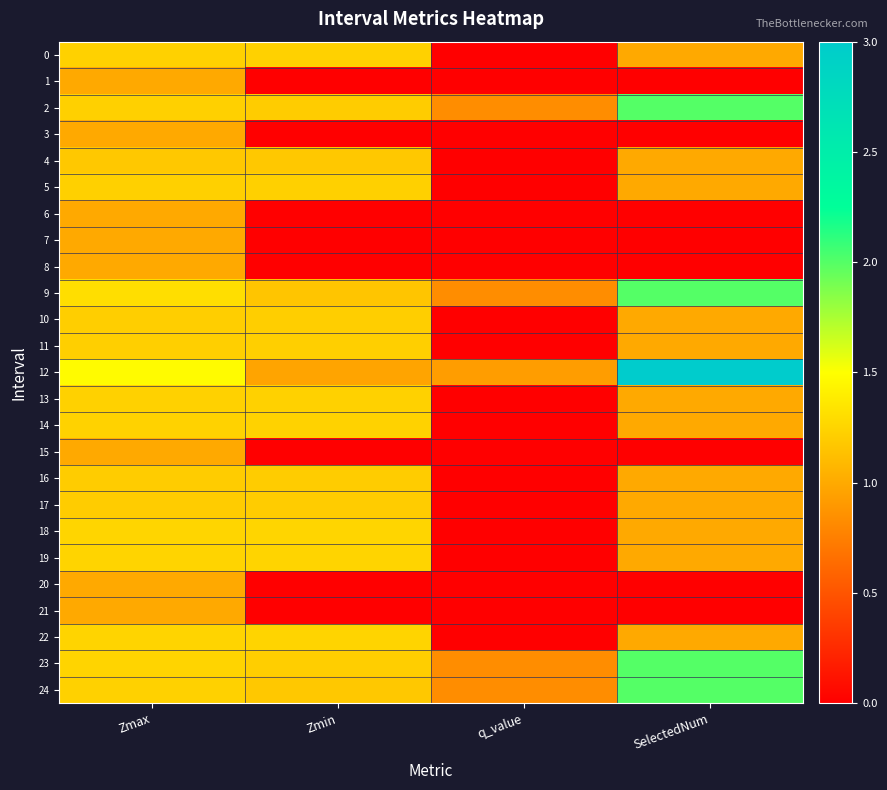

Reading left to right, extract all data points from this chart.

0: Zmax=1.2	Zmin=1.2	q_value=-0.0	SelectedNum=1.0
1: Zmax=1.0	Zmin=0.0	q_value=0.0	SelectedNum=0.0
2: Zmax=1.2	Zmin=1.2	q_value=0.8	SelectedNum=2.0
3: Zmax=1.0	Zmin=0.0	q_value=0.0	SelectedNum=0.0
4: Zmax=1.2	Zmin=1.2	q_value=-0.0	SelectedNum=1.0
5: Zmax=1.2	Zmin=1.2	q_value=-0.0	SelectedNum=1.0
6: Zmax=1.0	Zmin=0.0	q_value=0.0	SelectedNum=0.0
7: Zmax=1.0	Zmin=0.0	q_value=0.0	SelectedNum=0.0
8: Zmax=1.0	Zmin=0.0	q_value=0.0	SelectedNum=0.0
9: Zmax=1.3	Zmin=1.2	q_value=0.8	SelectedNum=2.0
10: Zmax=1.2	Zmin=1.2	q_value=-0.0	SelectedNum=1.0
11: Zmax=1.2	Zmin=1.2	q_value=-0.0	SelectedNum=1.0
12: Zmax=1.5	Zmin=1.0	q_value=0.9	SelectedNum=3.0
13: Zmax=1.2	Zmin=1.2	q_value=-0.0	SelectedNum=1.0
14: Zmax=1.2	Zmin=1.2	q_value=-0.0	SelectedNum=1.0
15: Zmax=1.0	Zmin=0.0	q_value=0.0	SelectedNum=0.0
16: Zmax=1.2	Zmin=1.2	q_value=-0.0	SelectedNum=1.0
17: Zmax=1.2	Zmin=1.2	q_value=-0.0	SelectedNum=1.0
18: Zmax=1.3	Zmin=1.3	q_value=-0.0	SelectedNum=1.0
19: Zmax=1.2	Zmin=1.2	q_value=-0.0	SelectedNum=1.0
20: Zmax=1.0	Zmin=0.0	q_value=0.0	SelectedNum=0.0
21: Zmax=1.0	Zmin=0.0	q_value=0.0	SelectedNum=0.0
22: Zmax=1.2	Zmin=1.2	q_value=-0.0	SelectedNum=1.0
23: Zmax=1.3	Zmin=1.2	q_value=0.8	SelectedNum=2.0
24: Zmax=1.2	Zmin=1.2	q_value=0.8	SelectedNum=2.0